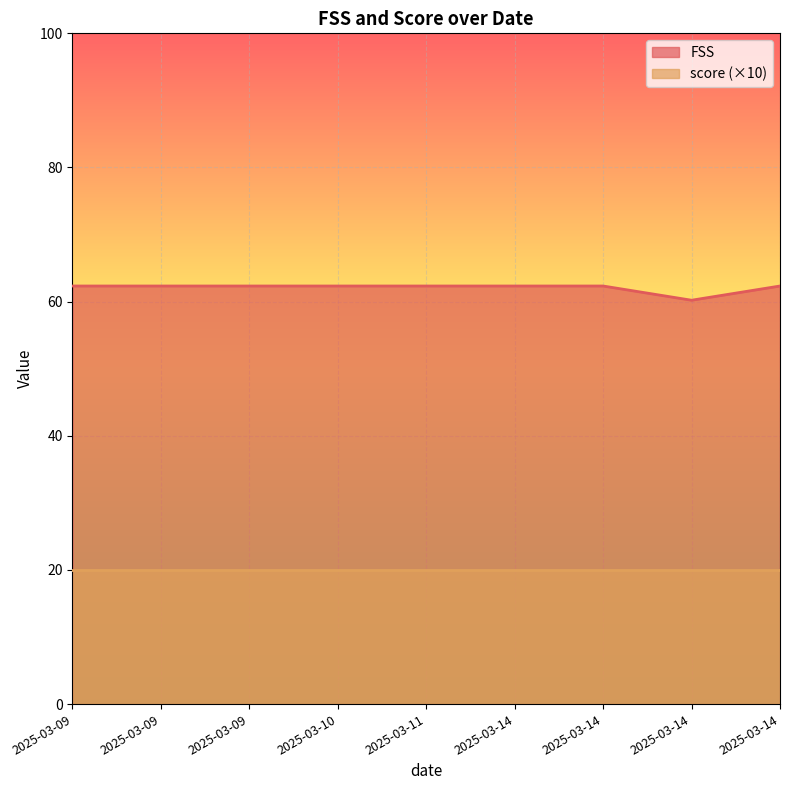

Reading right to left, what are all the values shown in this chart?

2025-03-14=62.3	2025-03-14=60.2	2025-03-14=62.3	2025-03-14=62.3	2025-03-11=62.3	2025-03-10=62.3	2025-03-09=62.3	2025-03-09=62.3	2025-03-09=62.3